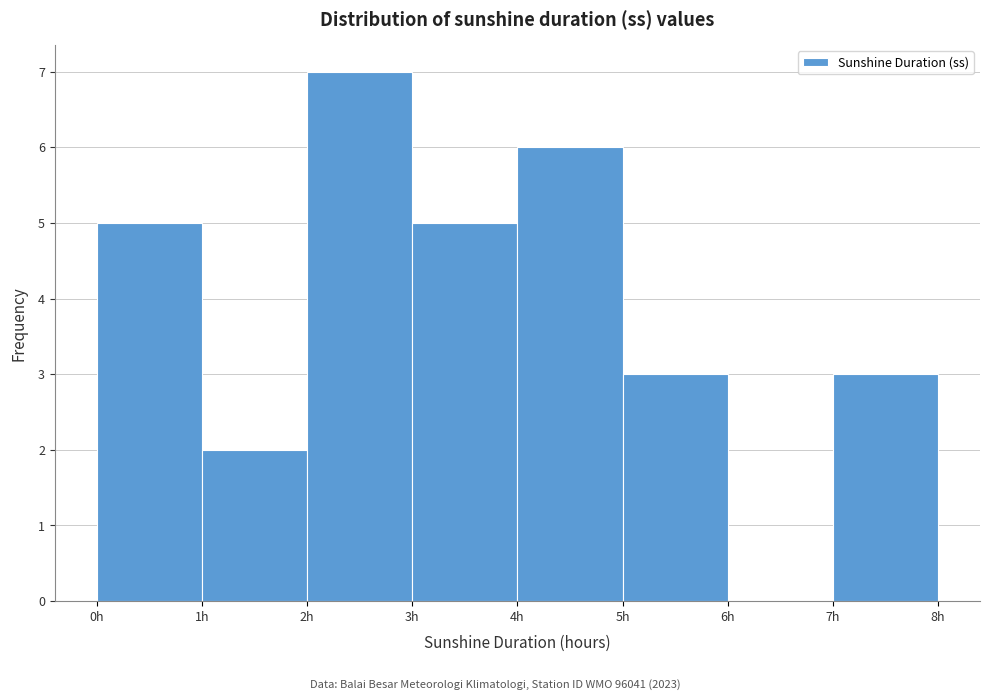

What is the height of the bar covering 2 to 3 on the x-axis? The values are not printed on the chart, so give them approximately, as read against the axis.

7